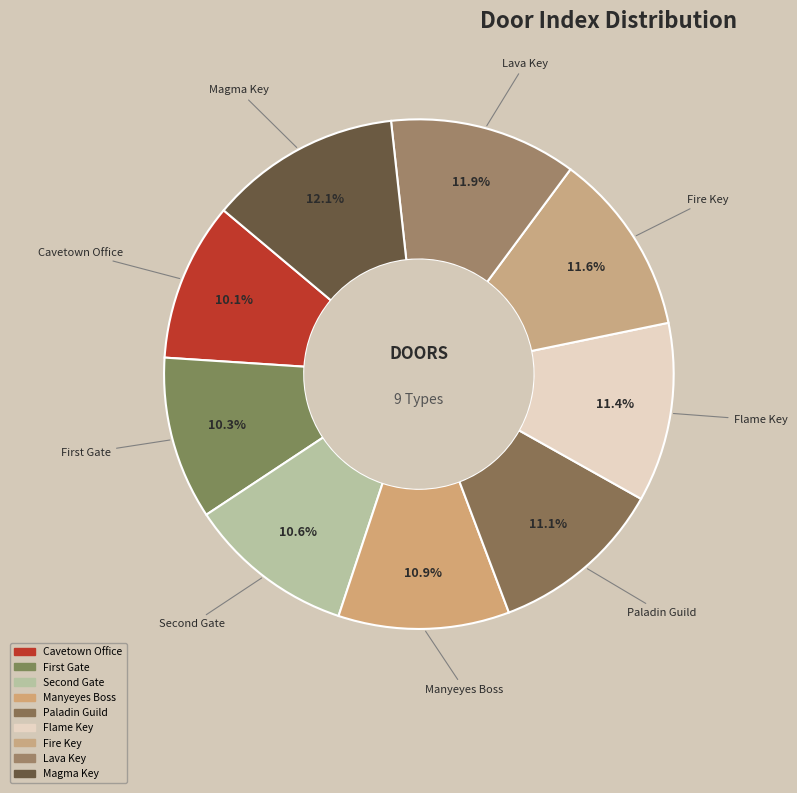

Is there any slice that represents more than half of the pie?

No